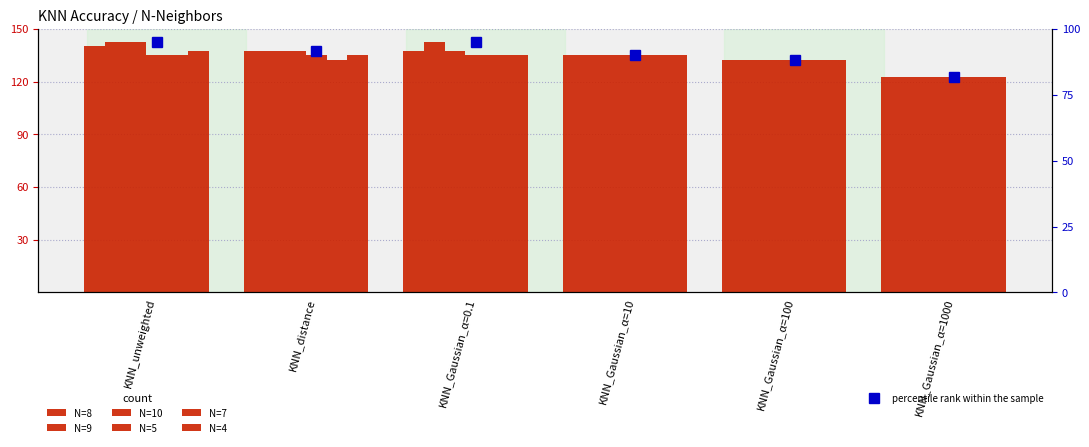

What is the sum of the N=5 values at KNN_distance and KNN_Gaussian_α=100?

267.4